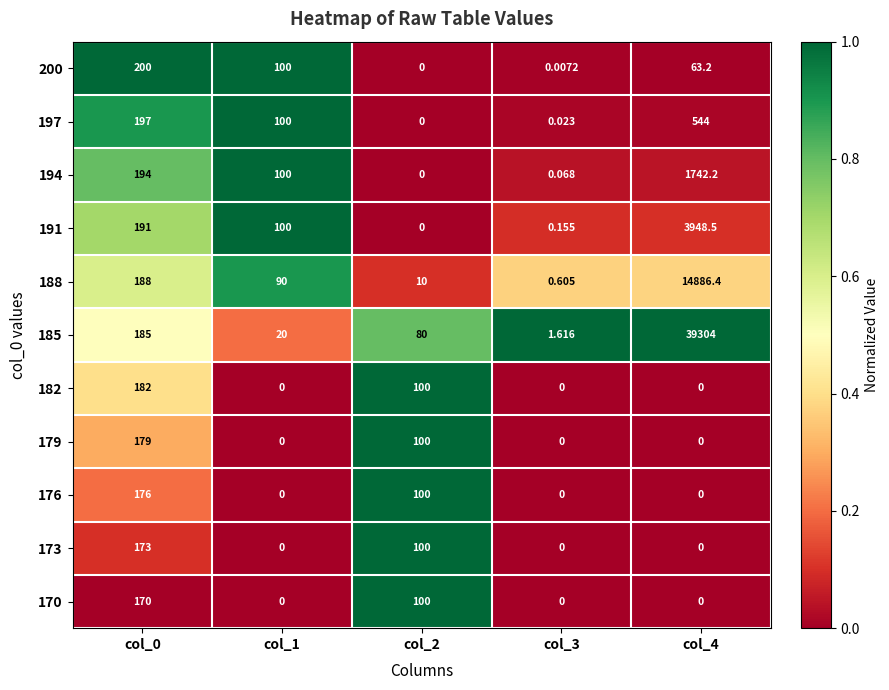

Which series has the largest total across all categories?

185